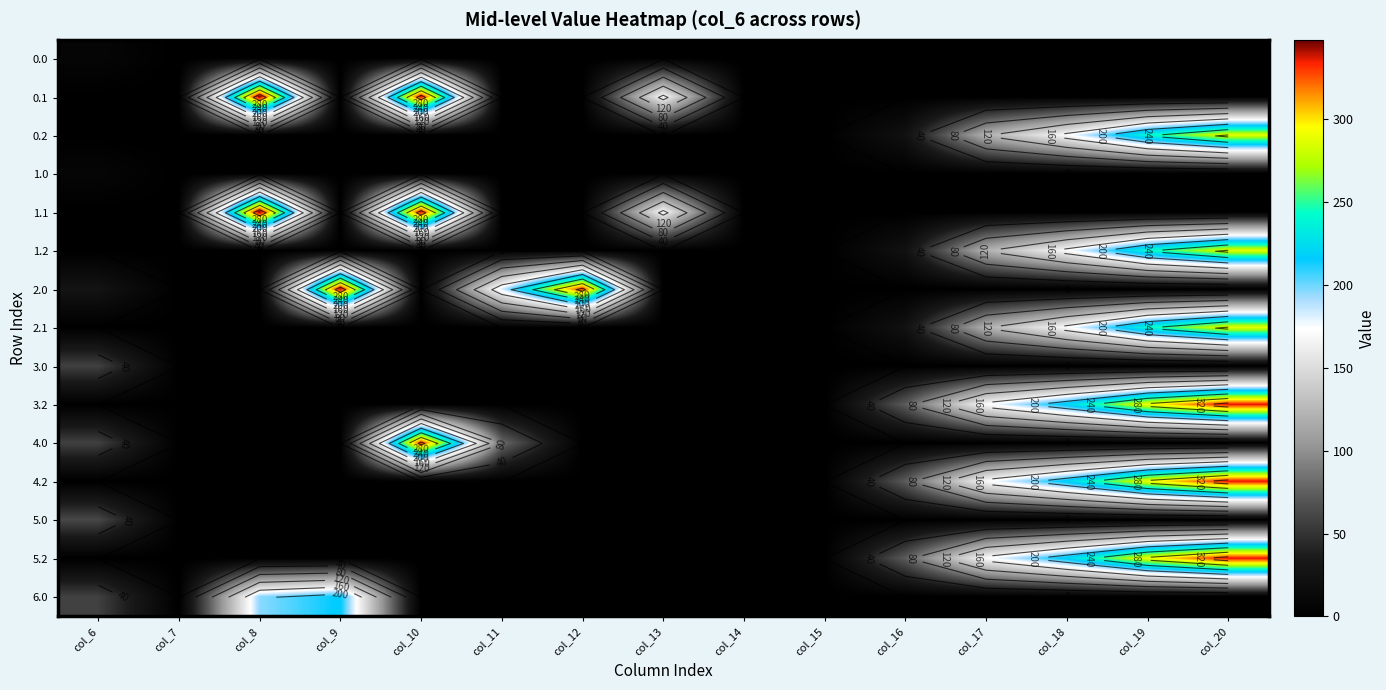

Is the value of 5.2 at col_14 greater than the value of 0.2 at col_20?

No